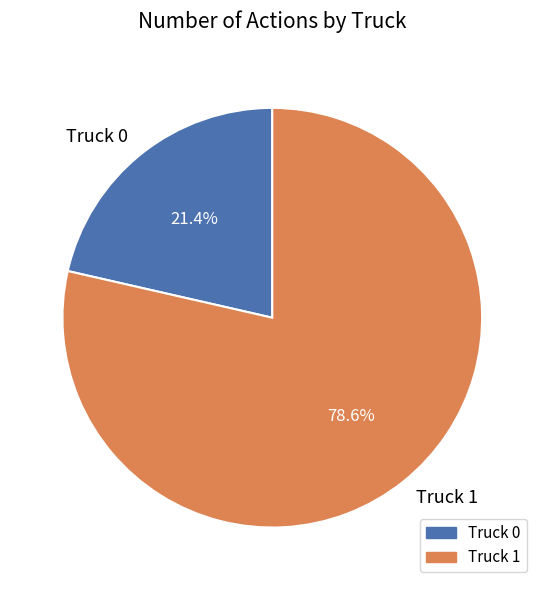

Is it true that Truck 1 is 91% of the pie?

False